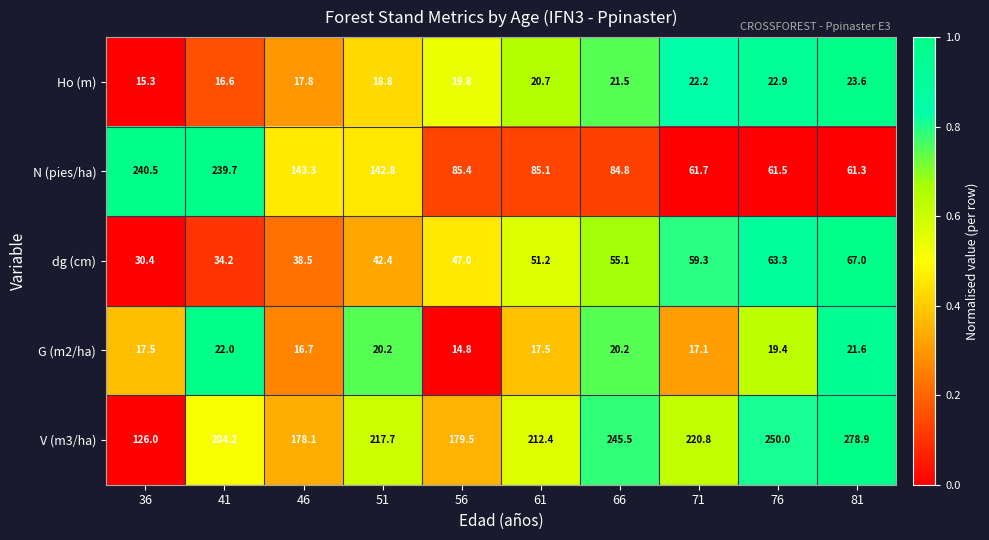

How many categories are shown in the chart?

10